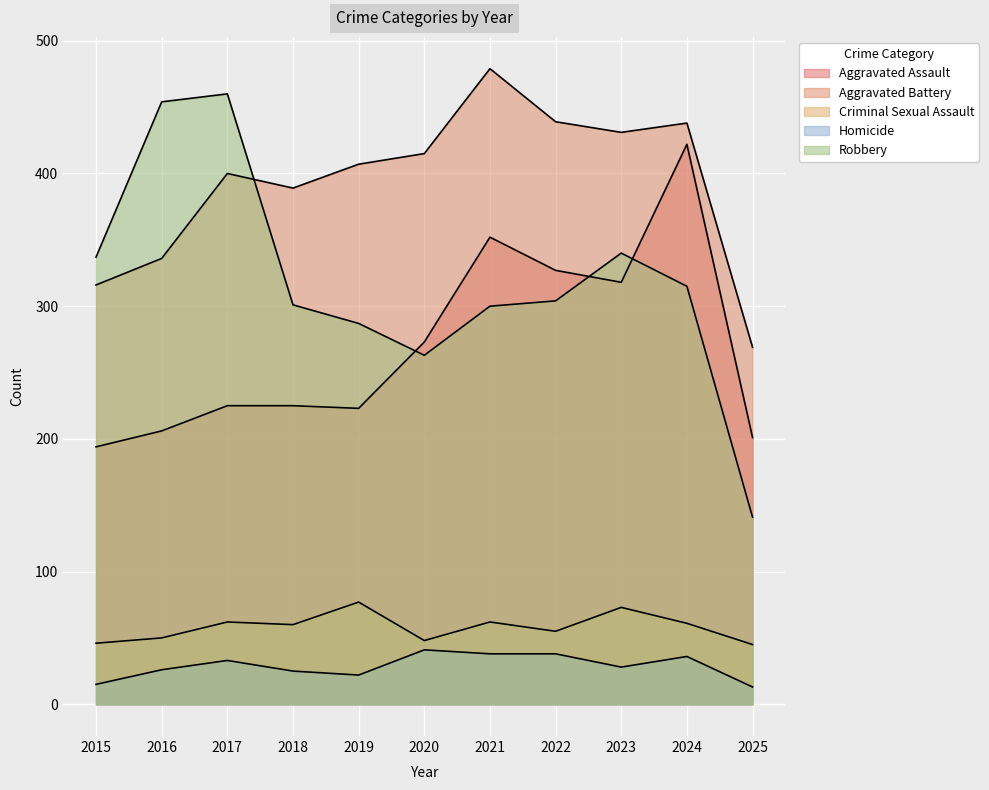

How many lines are shown in the chart?

5